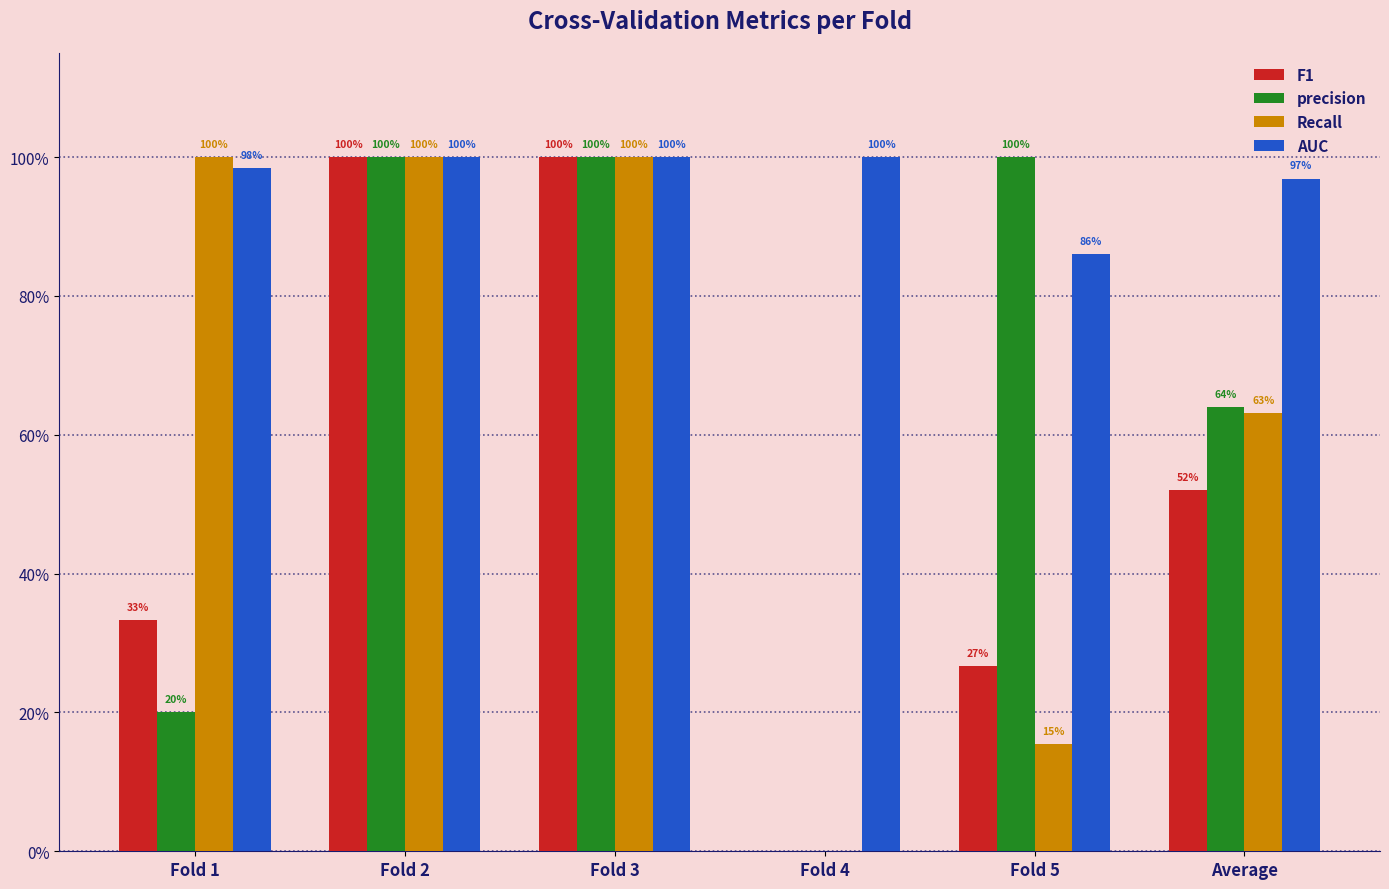

Reading right to left, what are all the values shown in this chart?

F1: 0.5	0.3	0.0	1.0	1.0	0.3
precision: 0.6	1.0	0.0	1.0	1.0	0.2
Recall: 0.6	0.2	0.0	1.0	1.0	1.0
AUC: 1.0	0.9	1.0	1.0	1.0	1.0